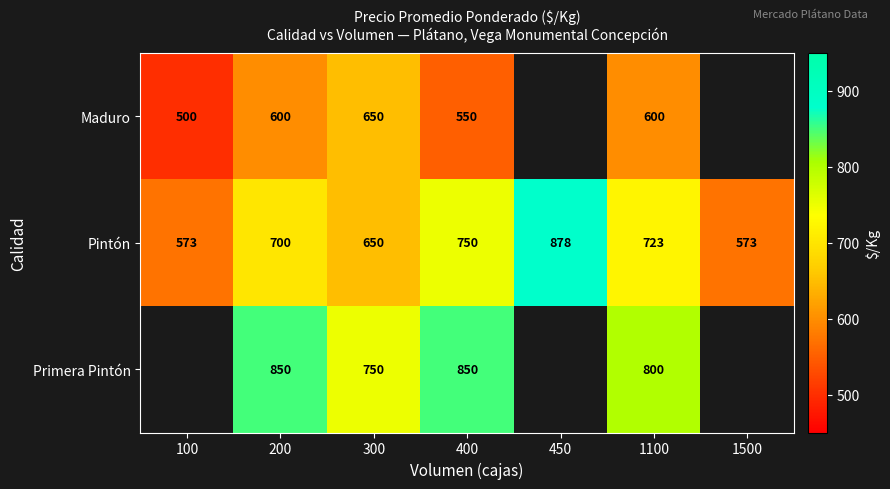

The value of Maduro at 200 is 124.3. True or false?

False